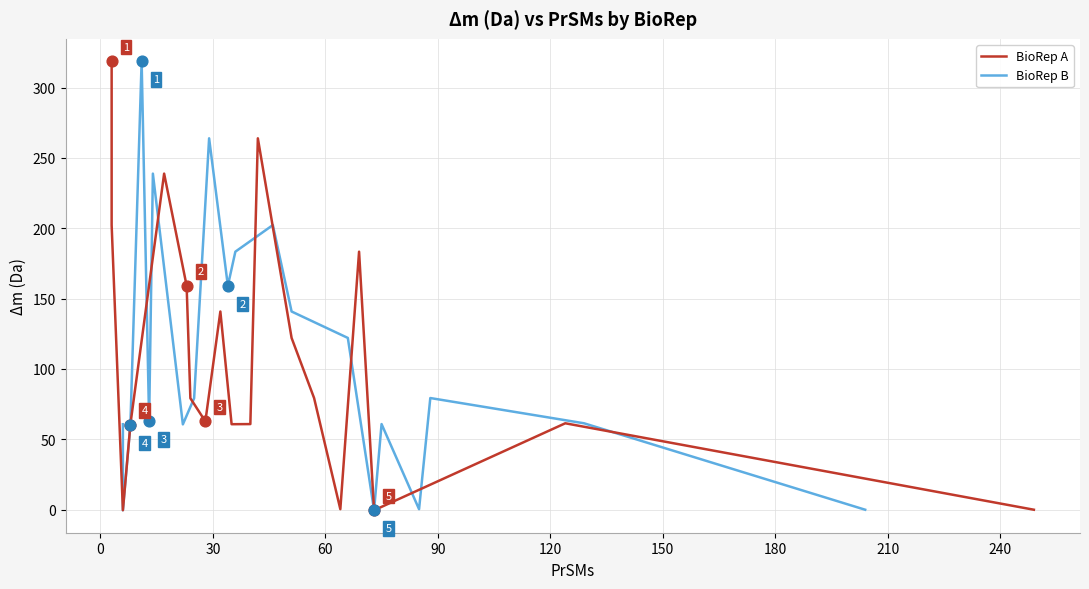

At how many categories does at least one series exceed 137?

11